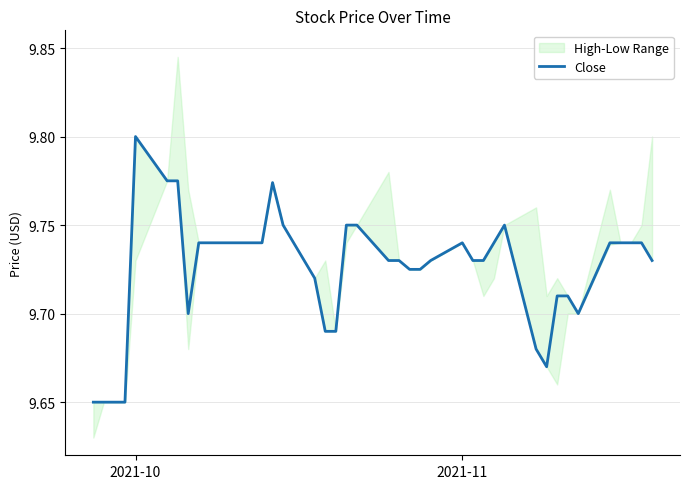

How many points are lower than both their immediate neighbors (excluding endpoints)?

3